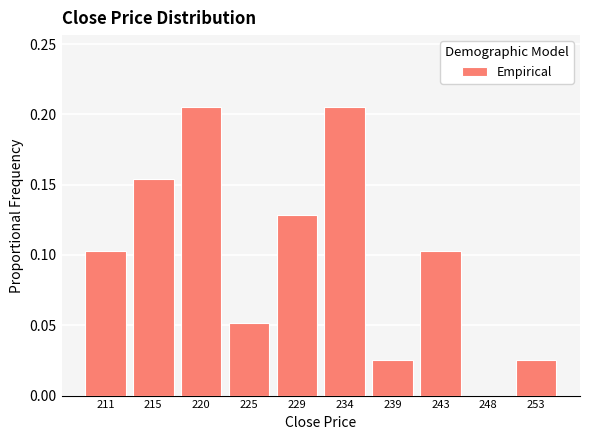

Reading left to right, list every bar in this chart as the range it spans on the x-axis followed by its height. Neither the bar edges nor the heights are printed on the chart, so give them approximately, as read against the axes.

208.0 to 213.0: 0.105
213.0 to 217.5: 0.155
217.5 to 222.5: 0.205
222.5 to 227.0: 0.050
227.0 to 231.5: 0.130
231.5 to 236.5: 0.205
236.5 to 241.0: 0.025
241.0 to 246.0: 0.105
246.0 to 250.5: 0
250.5 to 255.0: 0.025